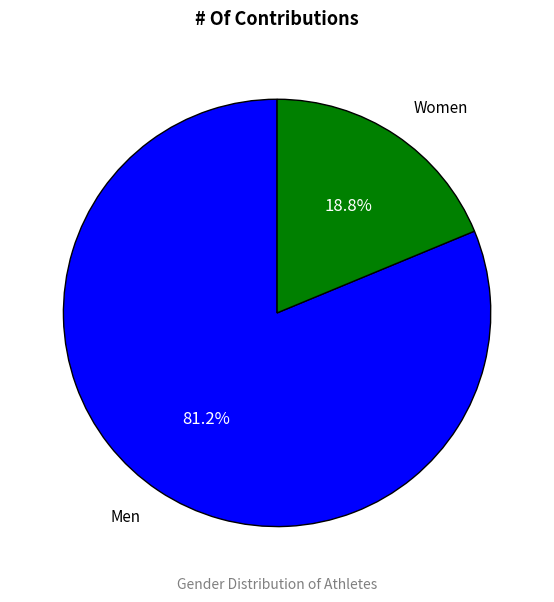

Combined, what portion of the pie is Women and Men?

100.0%